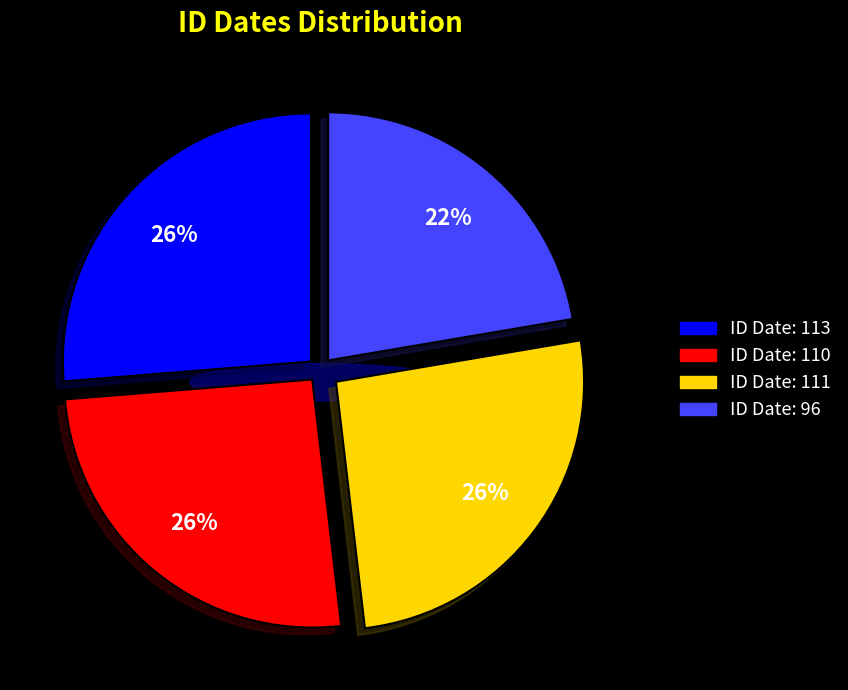

How many slices are in this pie chart?

4